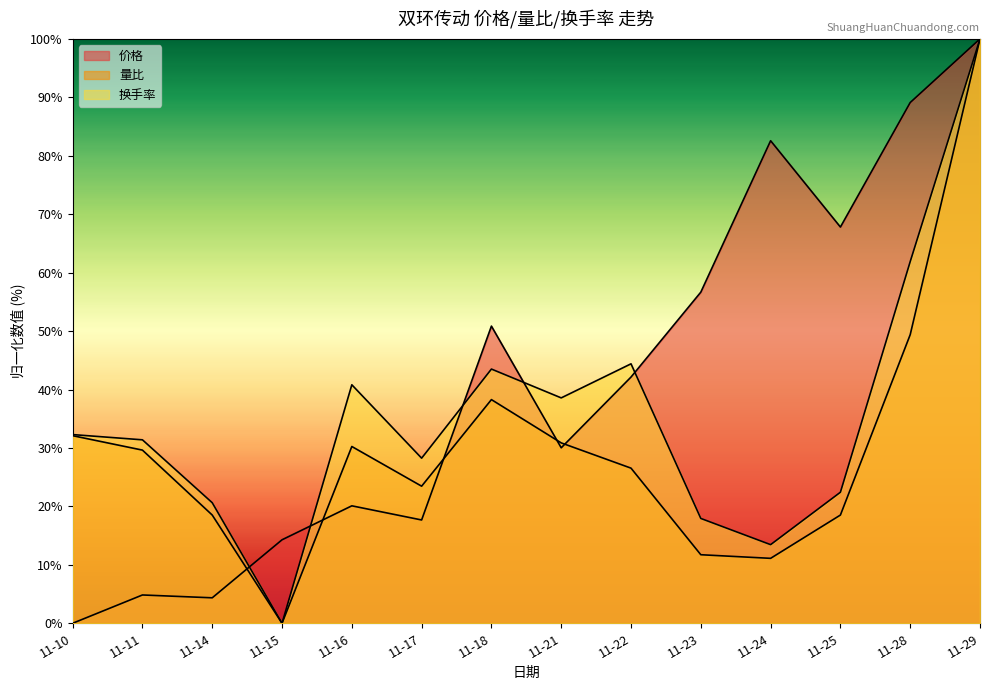

Between which two adjacent categories do 价格 and 换手率 first intersect?

11-14 and 11-15